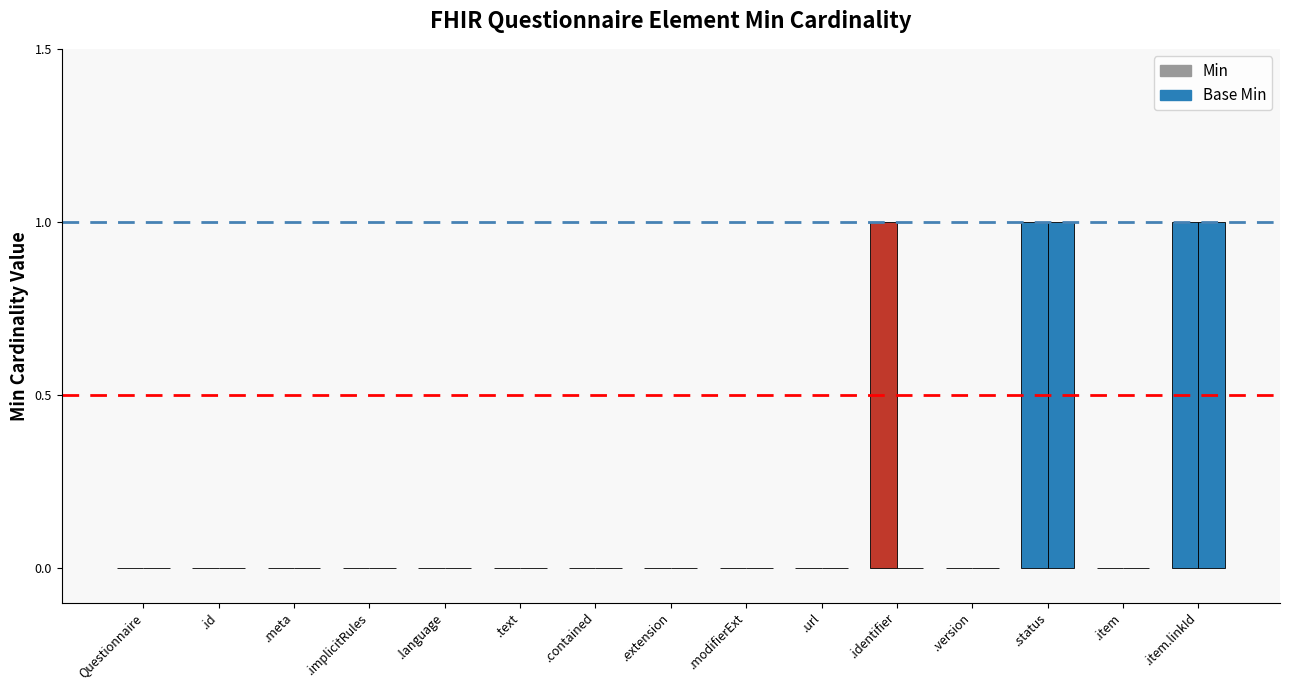

What position from the right is .item.linkId?

1